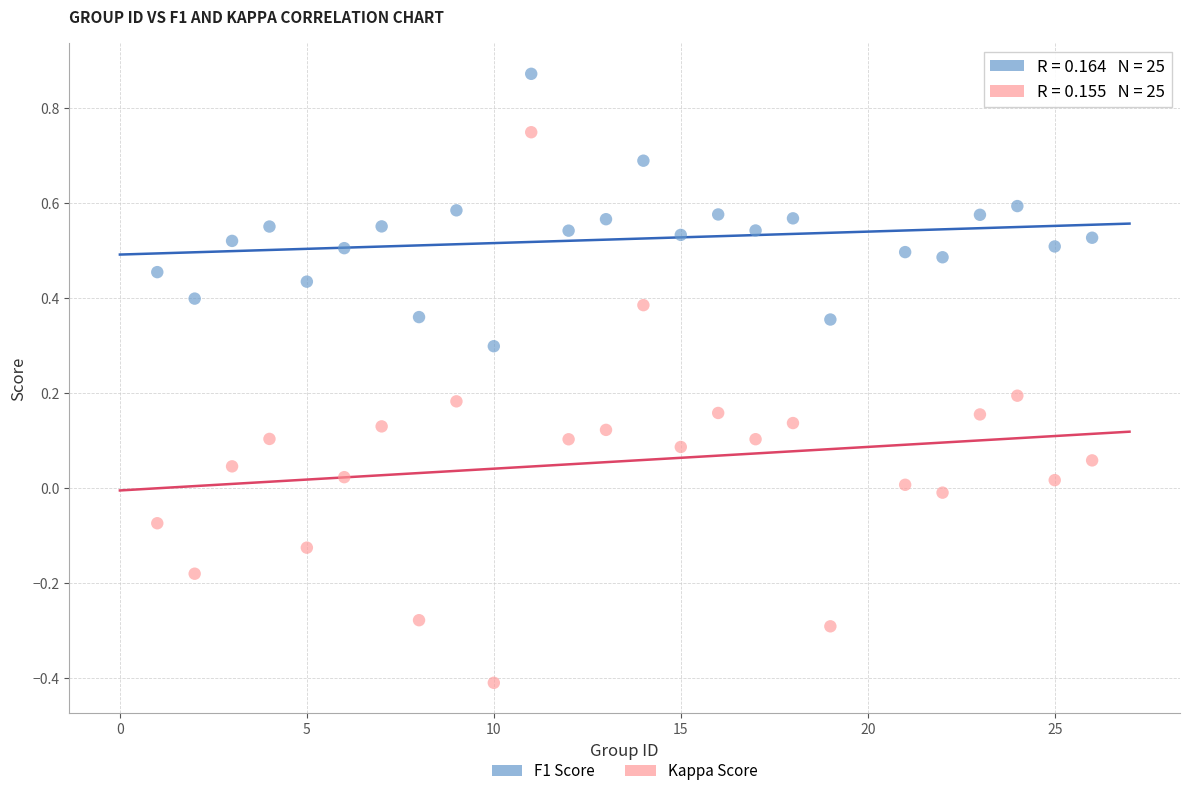

Which series reaches the minimum Y coordinate?

Kappa Score